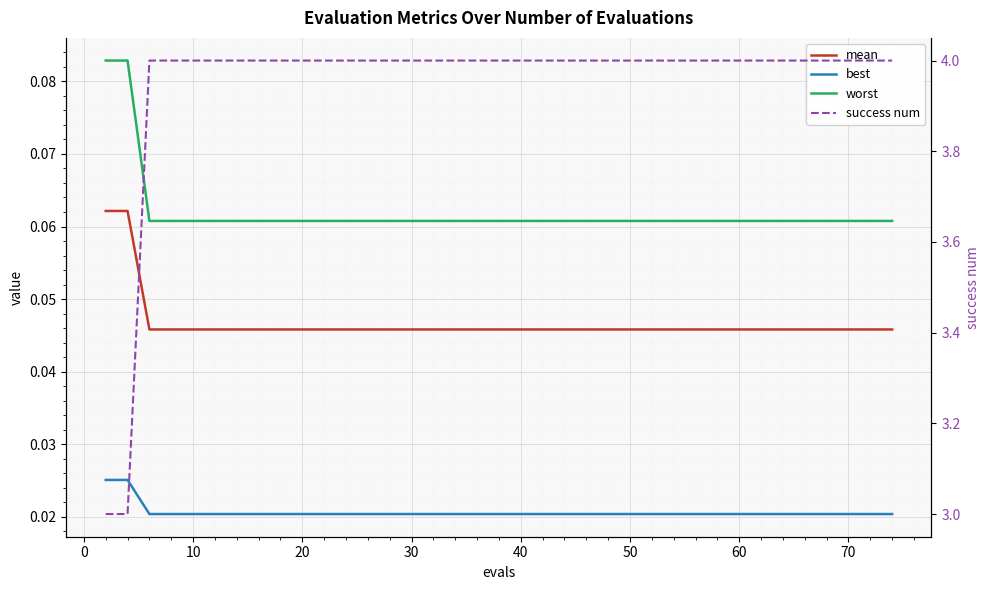

How many lines are shown in the chart?

4